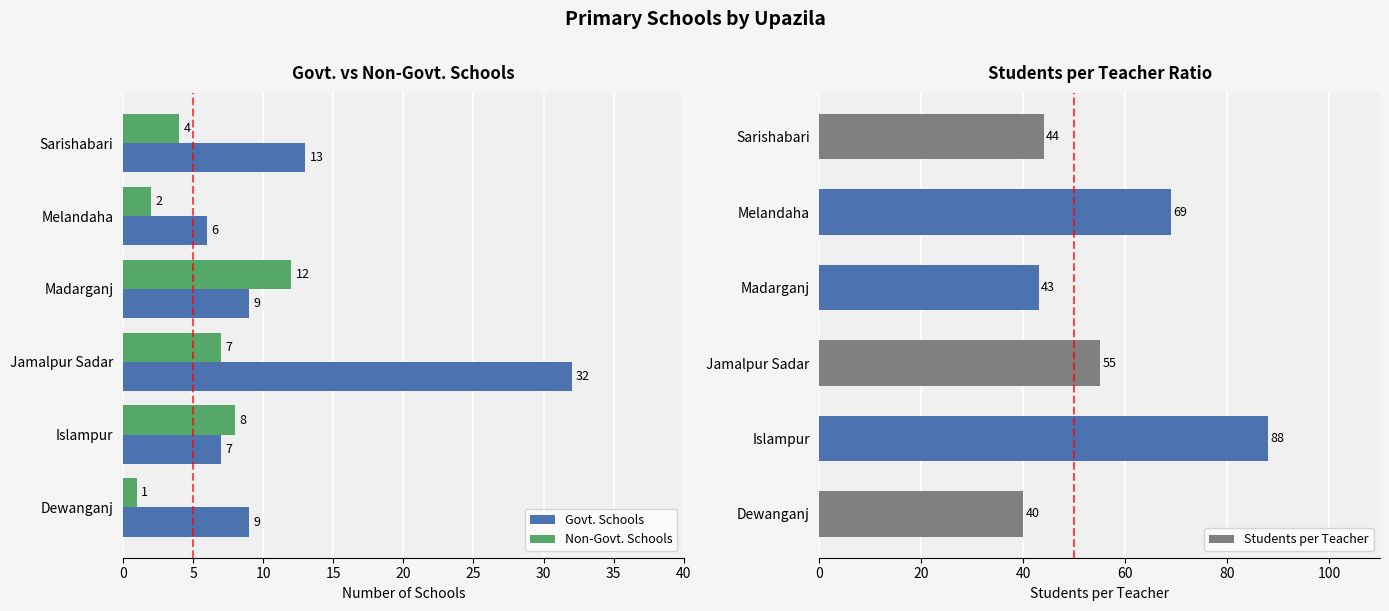

Which series has the largest total across all categories?

Students per Teacher